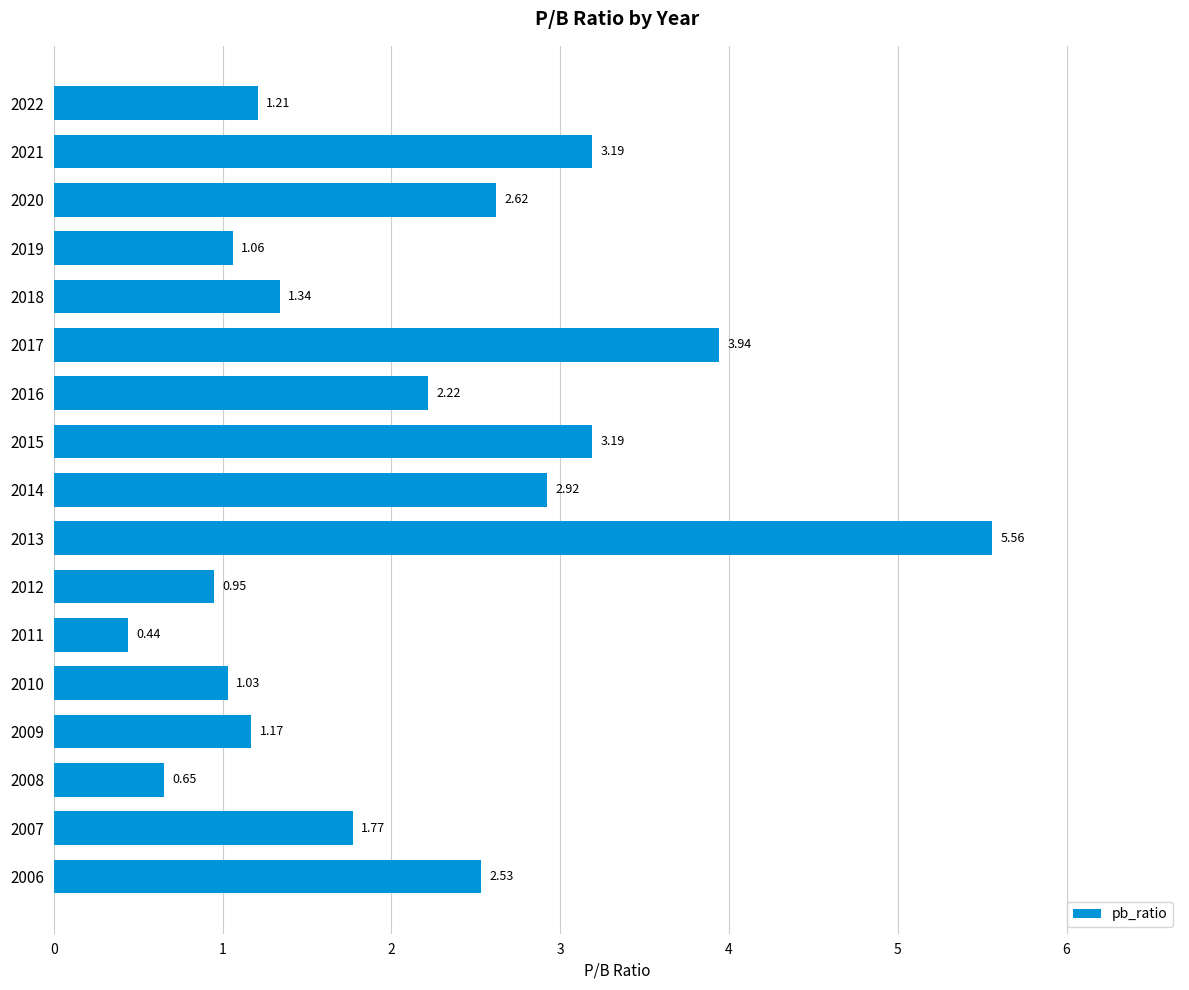

What is the change in value from 2019 to 2017?

+2.9